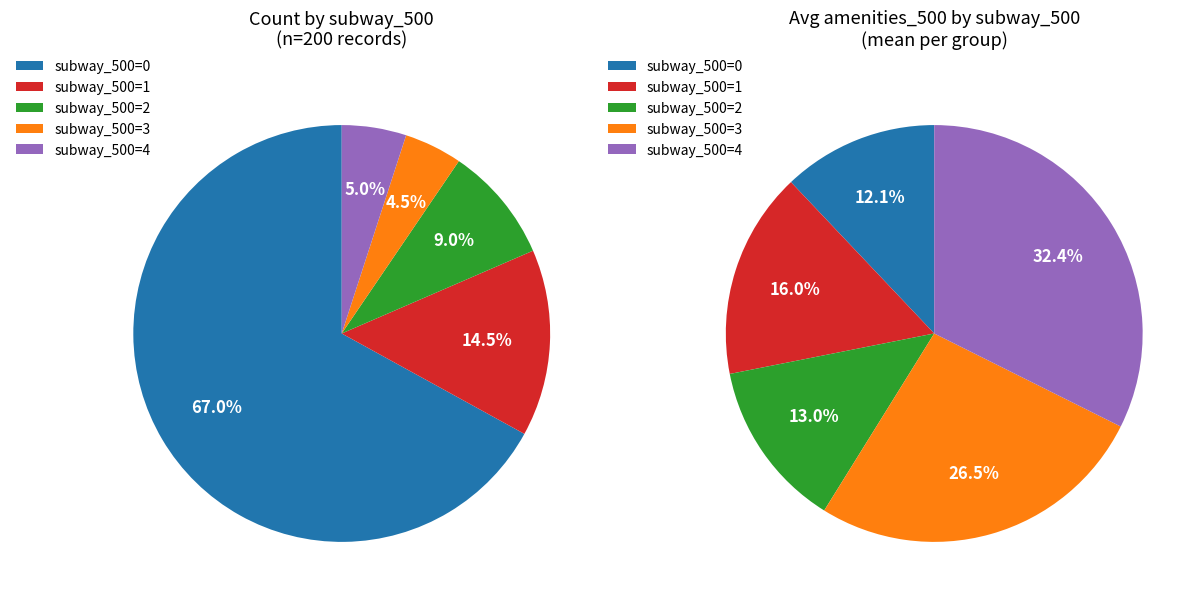

To the nearest percent, what is the difference between the largest and smallest slice percentages?

62%